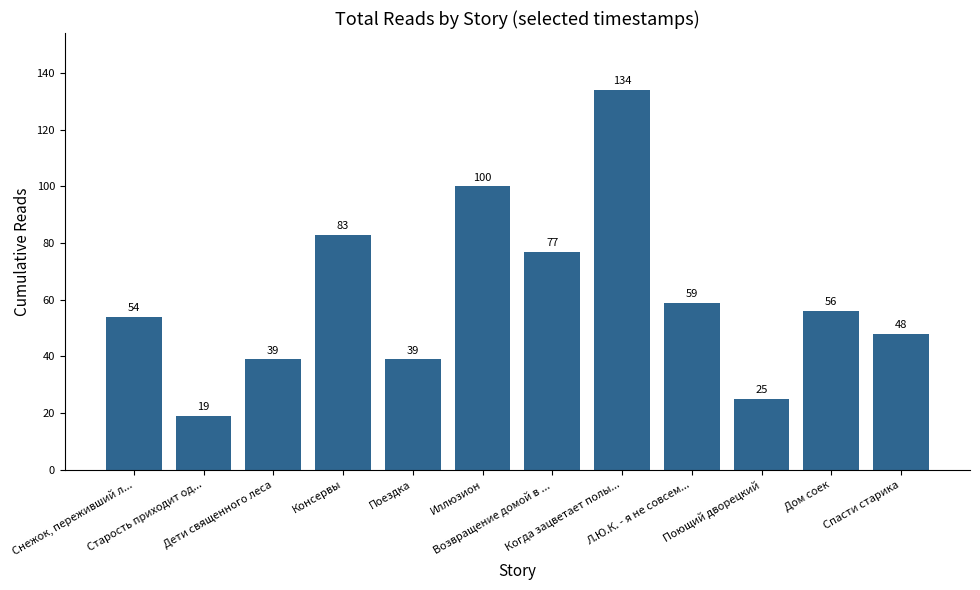

What is the change in value from Поющий дворецкий to Спасти старика?

+23